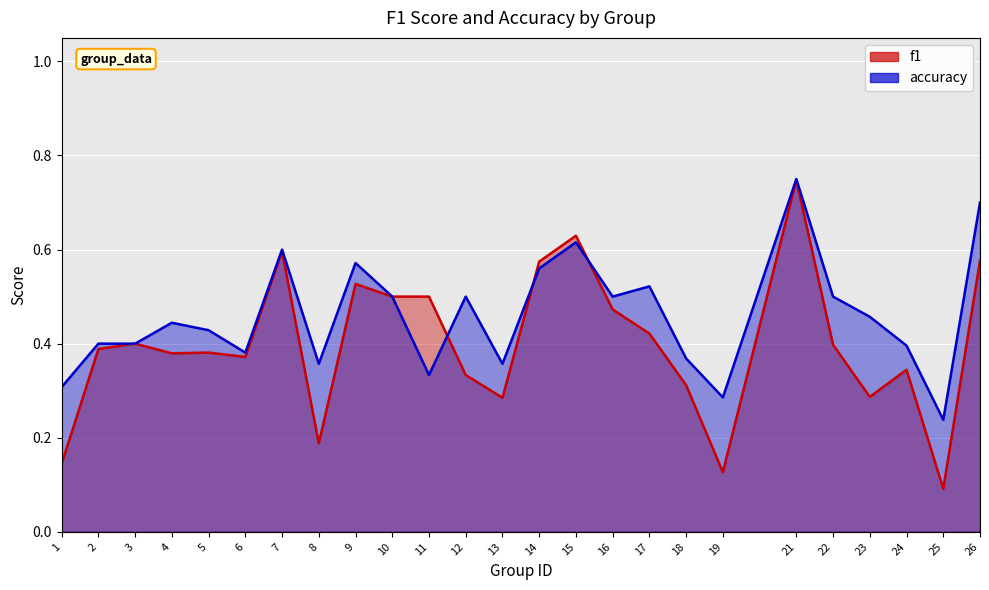

Reading left to right, transcribe all the data shown in this chart.

f1: 0.1	0.4	0.4	0.4	0.4	0.4	0.6	0.2	0.5	0.5	0.5	0.3	0.3	0.6	0.6	0.5	0.4	0.3	0.1	0.7	0.4	0.3	0.3	0.1	0.6
accuracy: 0.3	0.4	0.4	0.4	0.4	0.4	0.6	0.4	0.6	0.5	0.3	0.5	0.4	0.6	0.6	0.5	0.5	0.4	0.3	0.8	0.5	0.5	0.4	0.2	0.7